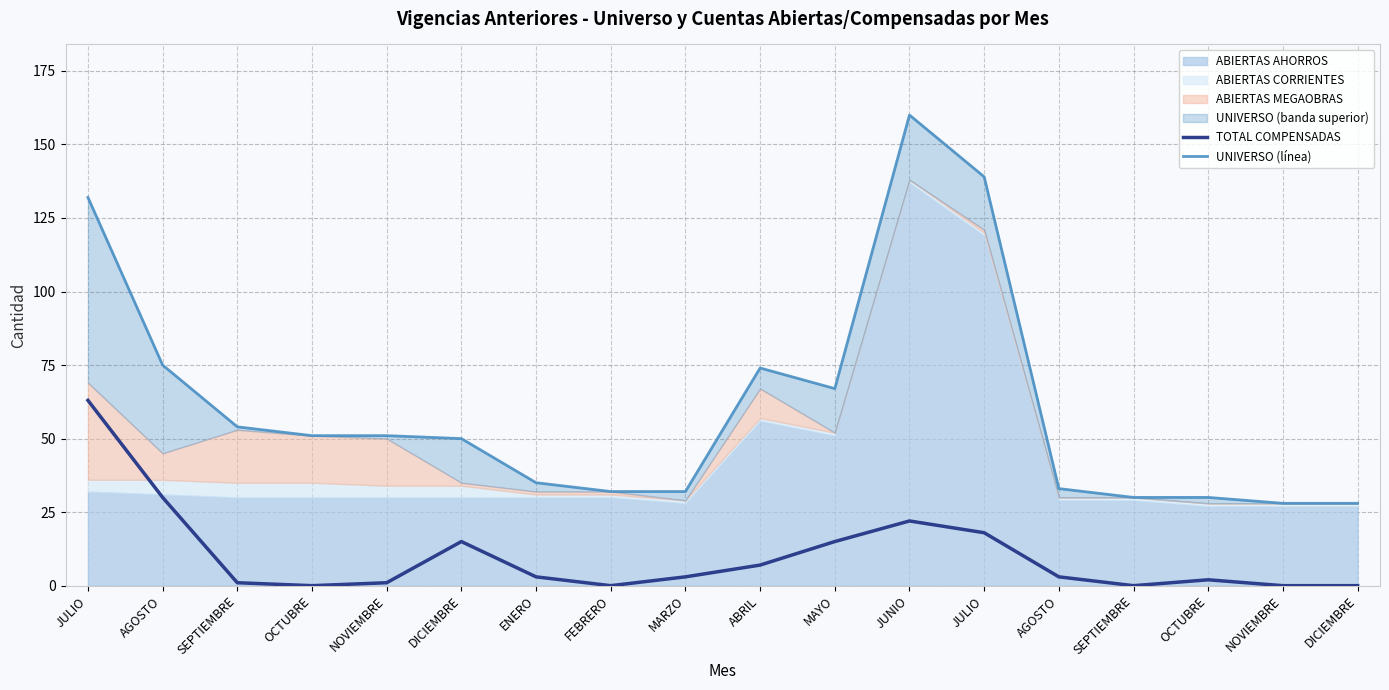

Is it true that TOTAL COMPENSADAS equals 18 at JULIO?

True